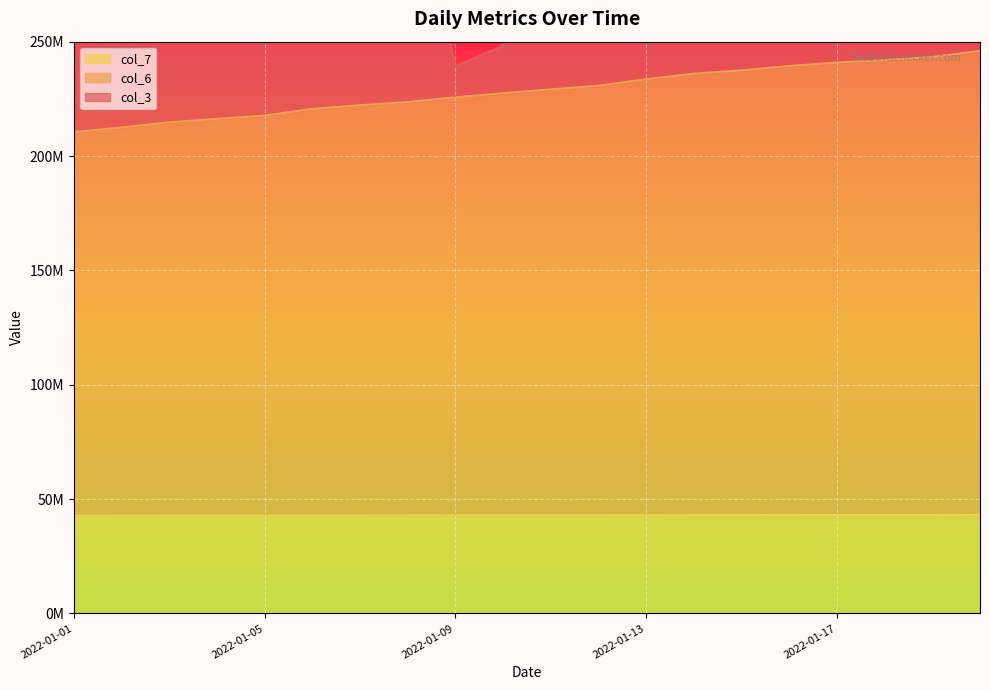

True or false: col_7 has more than 0 interior local peaks.

False